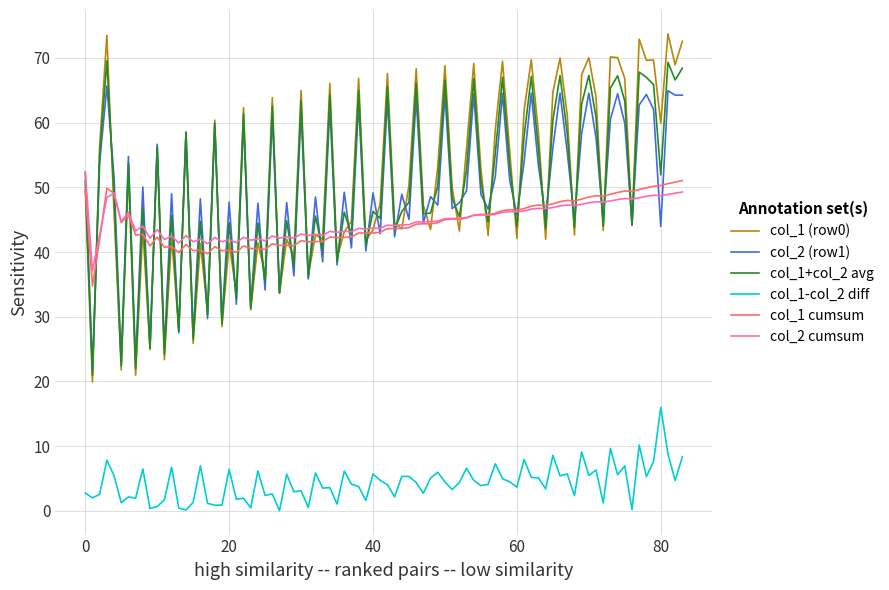

What is the maximum value for col_1+col_2 avg?

69.6